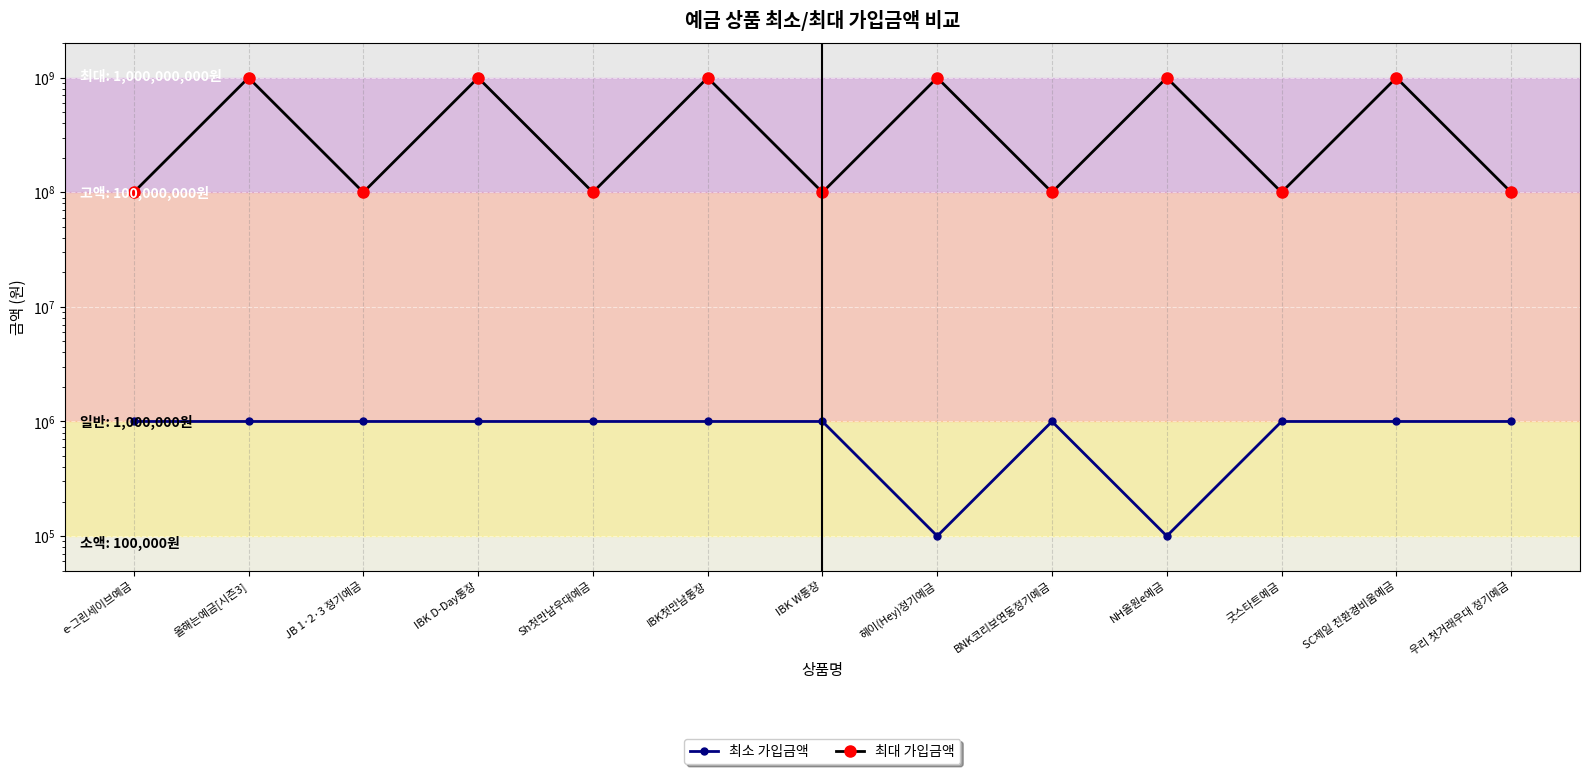

What is the value of the 최소 가입금액 point at the 9th from the left?

1000000